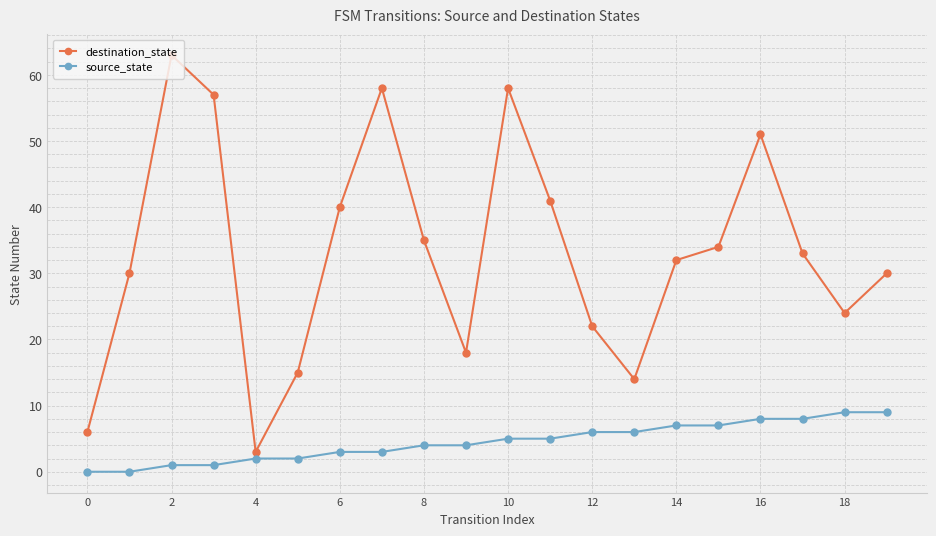

How many data points does each series have?

20